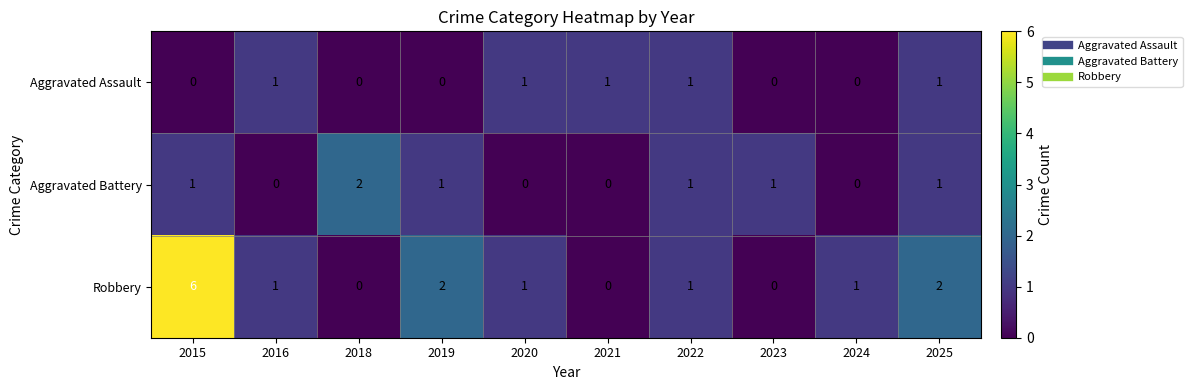

What is the total value across all series at 2025?

4